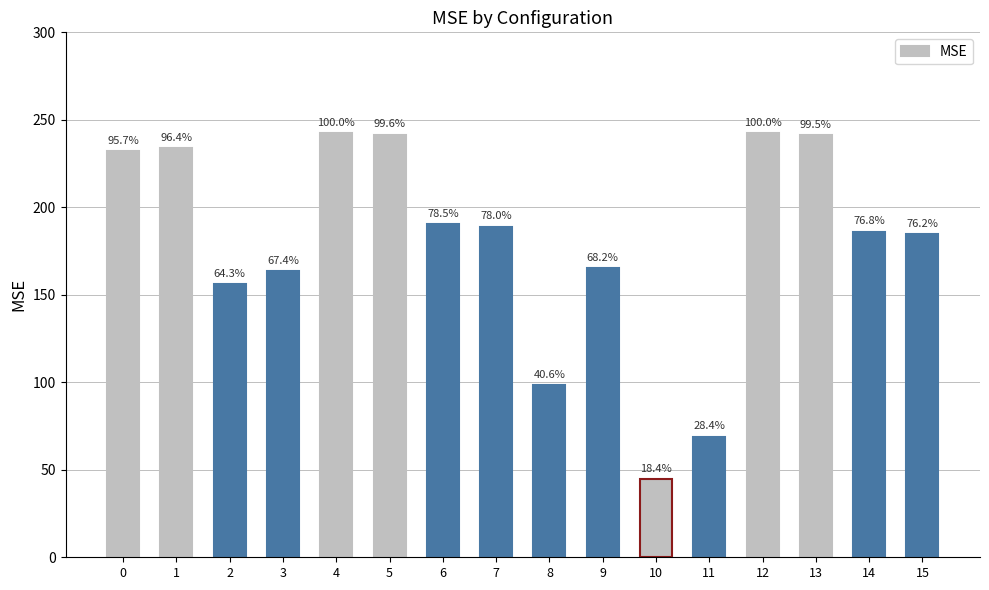

Which label corresponds to the smallest value in the chart?

10